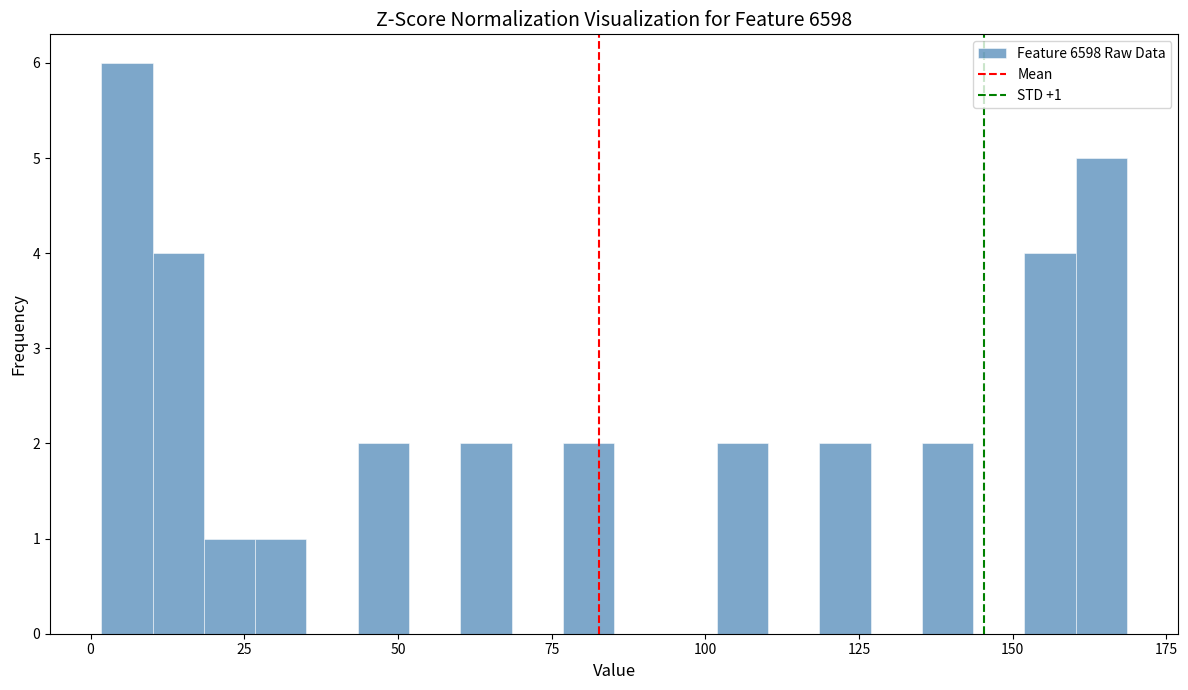

Read against the x-axis, roughly where is the centre of the tallest bar?

5